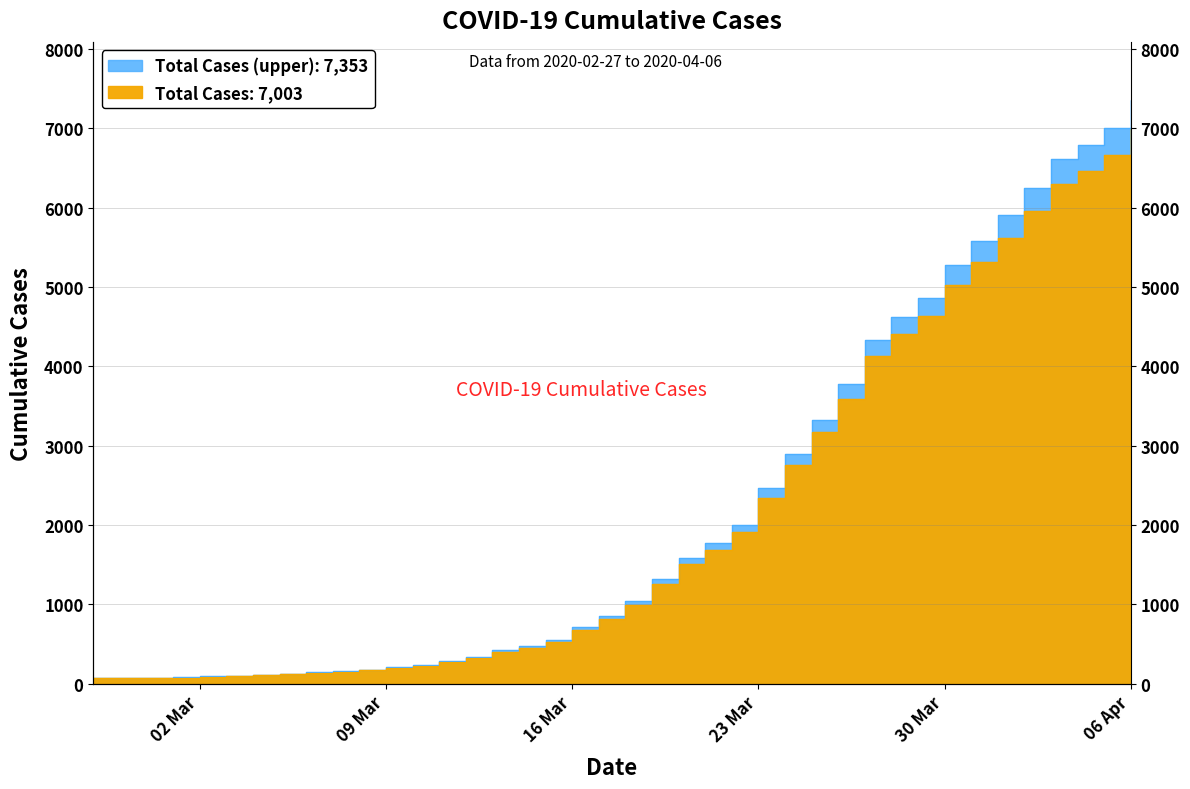

What is the maximum value shown in the chart?

7353.2